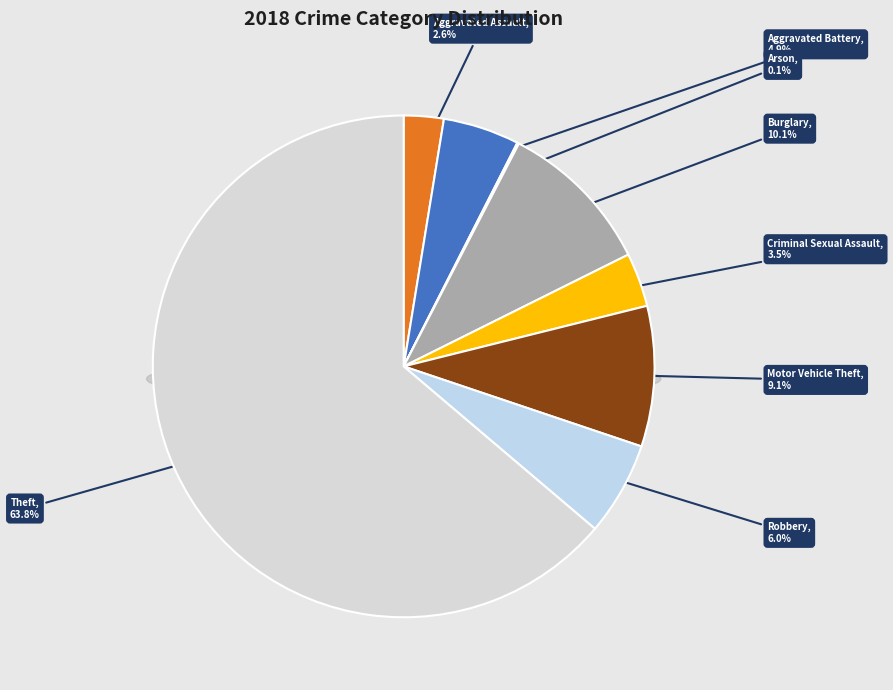

Is Theft the majority of the pie?

Yes